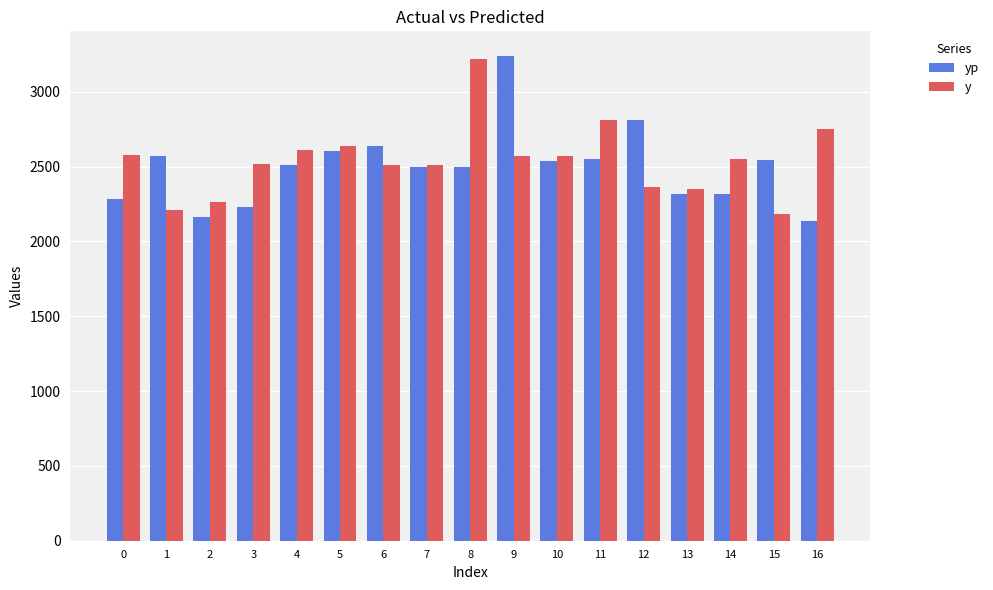

What is the minimum value for yp?

2137.3